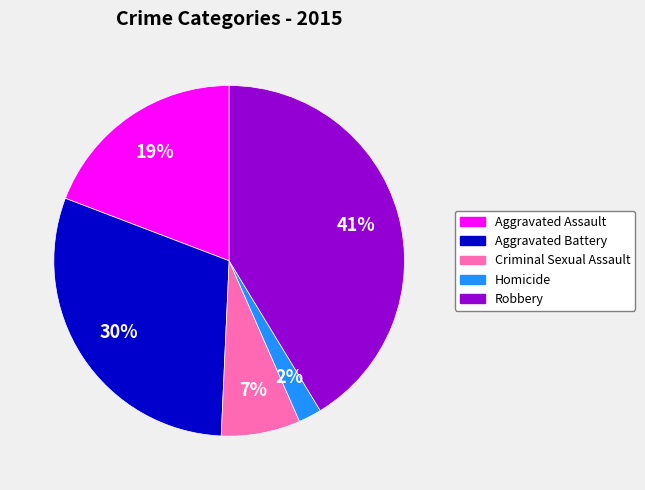

Between Criminal Sexual Assault and Aggravated Assault, which is larger?

Aggravated Assault